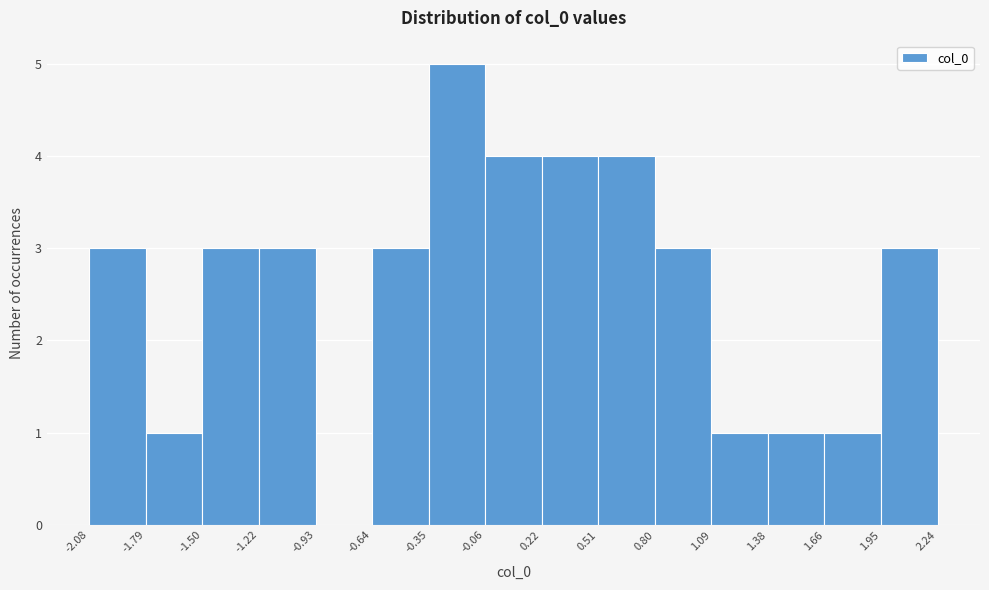

Reading left to right, transcribe this chart: for each bar, give the range it covers on the x-axis and its height. The values are not printed on the chart, so give them approximately, as read against the axis.

-2.08 to -1.79: 3
-1.79 to -1.50: 1
-1.50 to -1.22: 3
-1.22 to -0.93: 3
-0.93 to -0.64: 0
-0.64 to -0.35: 3
-0.35 to -0.06: 5
-0.06 to 0.22: 4
0.22 to 0.51: 4
0.51 to 0.80: 4
0.80 to 1.09: 3
1.09 to 1.38: 1
1.38 to 1.66: 1
1.66 to 1.95: 1
1.95 to 2.24: 3